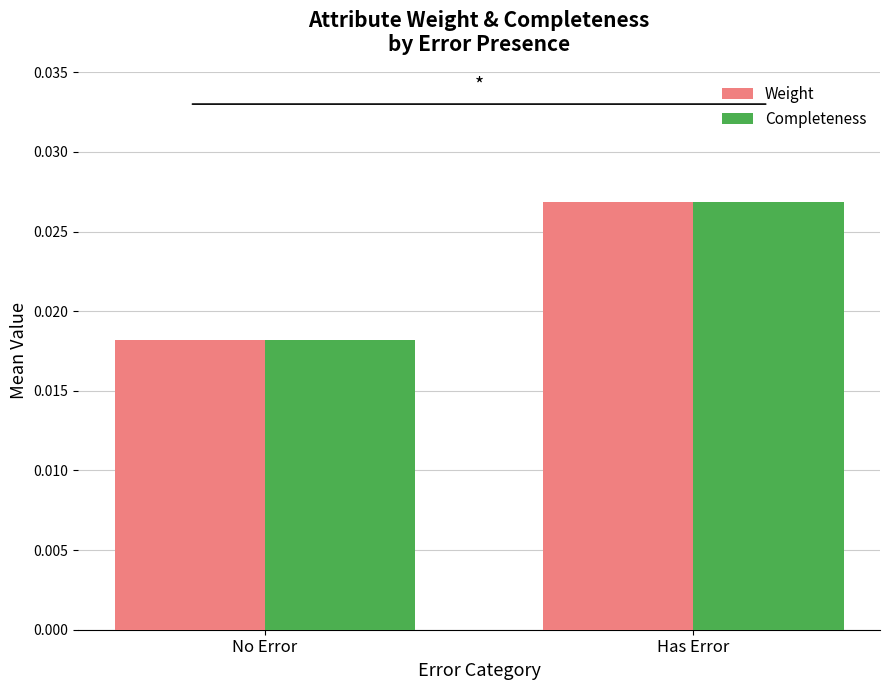

How many series are shown in this chart?

2